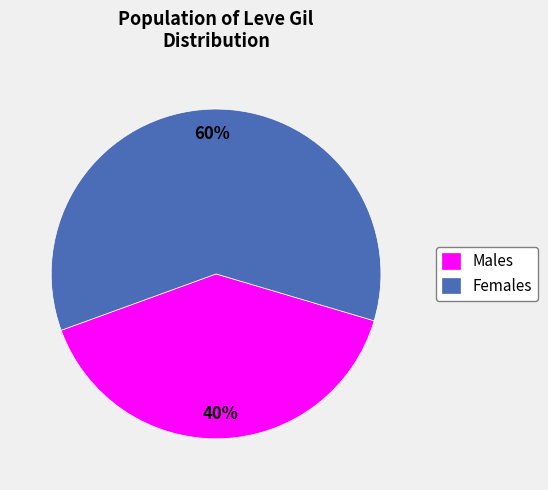

Is the sum of Females and Males greater than half?

Yes